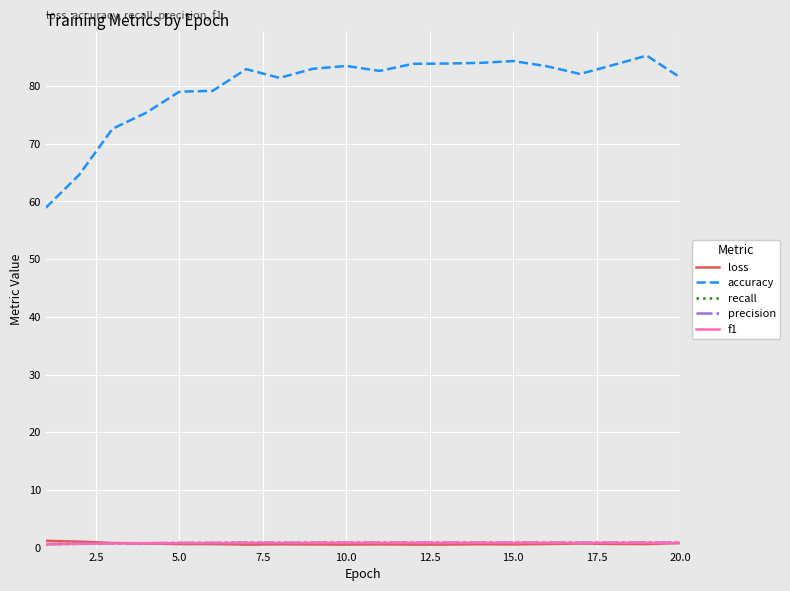

What is the greatest value displayed?

85.3